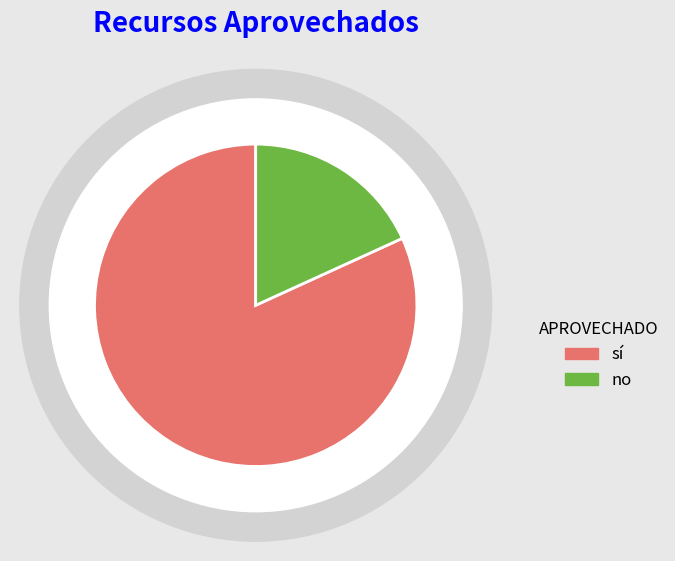

What is the change in value from sí to no?

-14